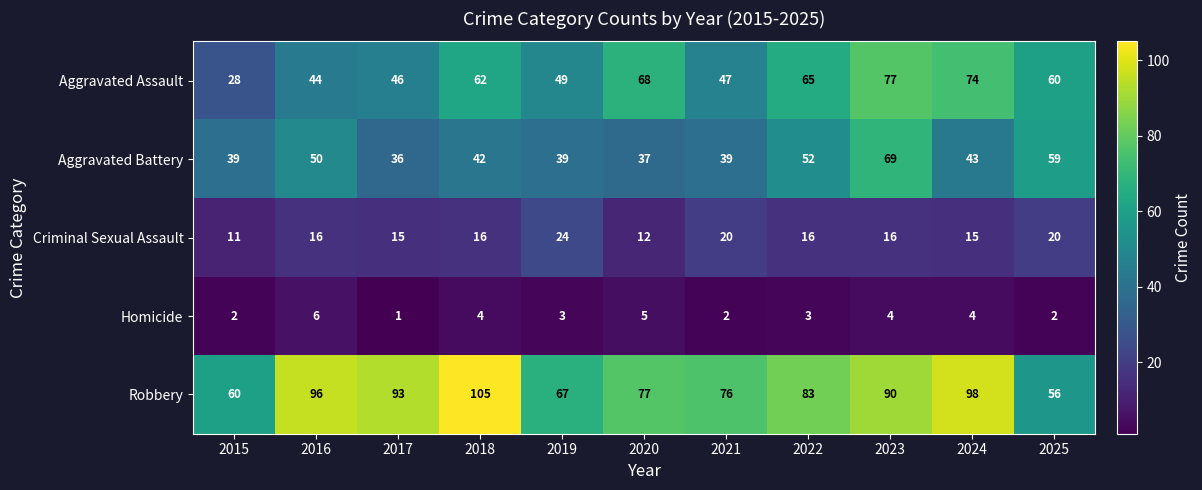

At how many categories does at least one series exceed 70?

8